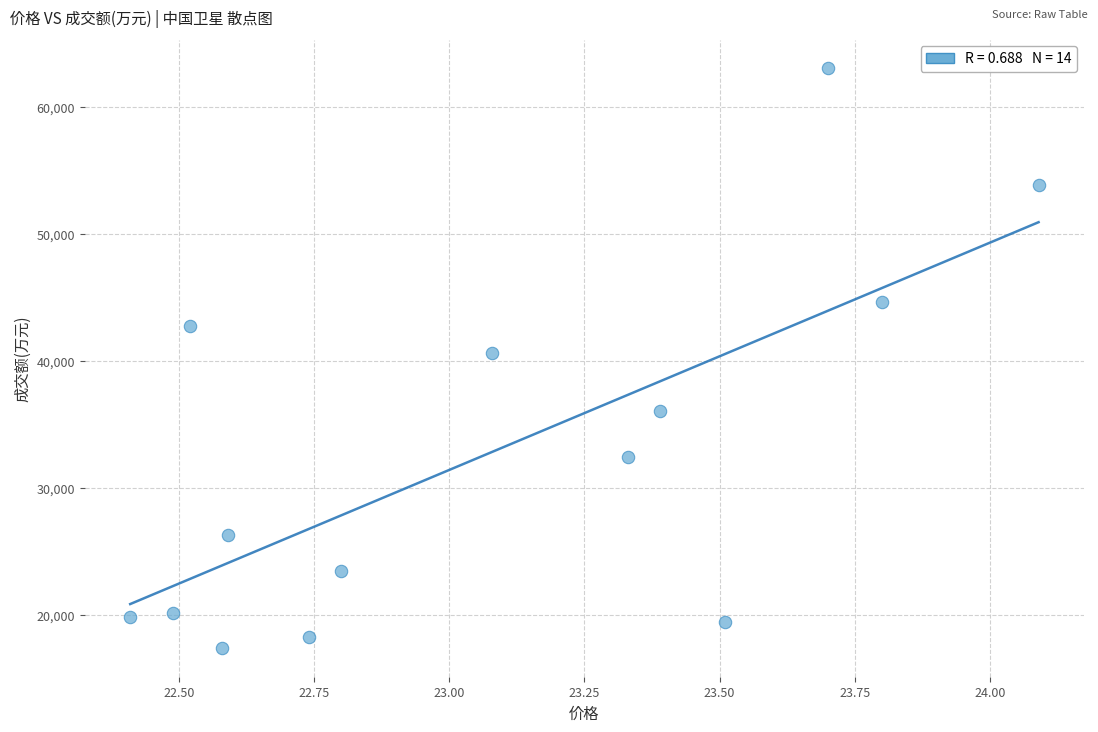

What is the range of Y values (max minus min)?

45625